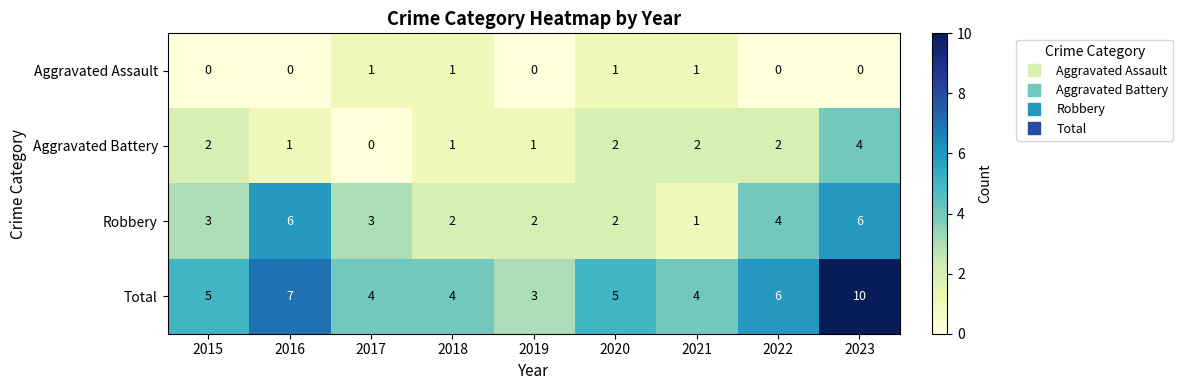

Rank the series by their average value, from lowest to highest.

Aggravated Assault, Aggravated Battery, Robbery, Total